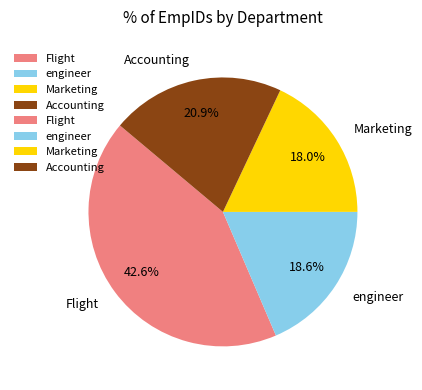

What portion of the pie excludes Flight?

57.4%